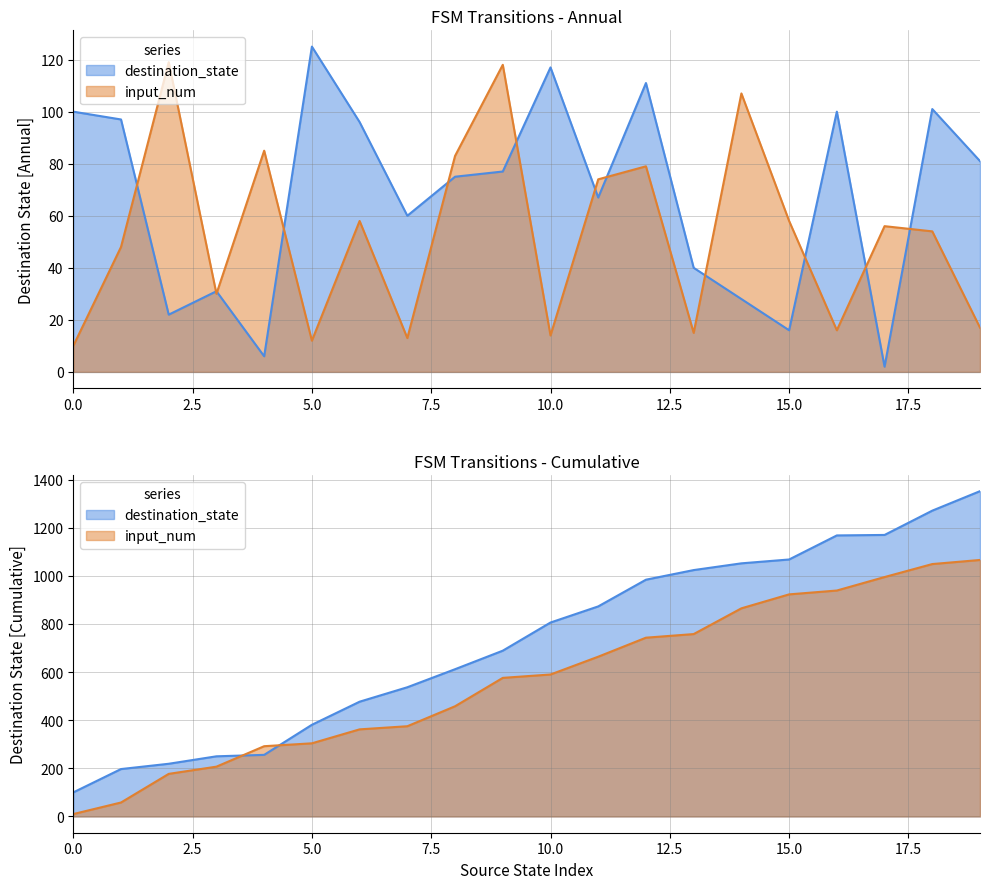

The value of destination_state at 13 is 65. True or false?

False